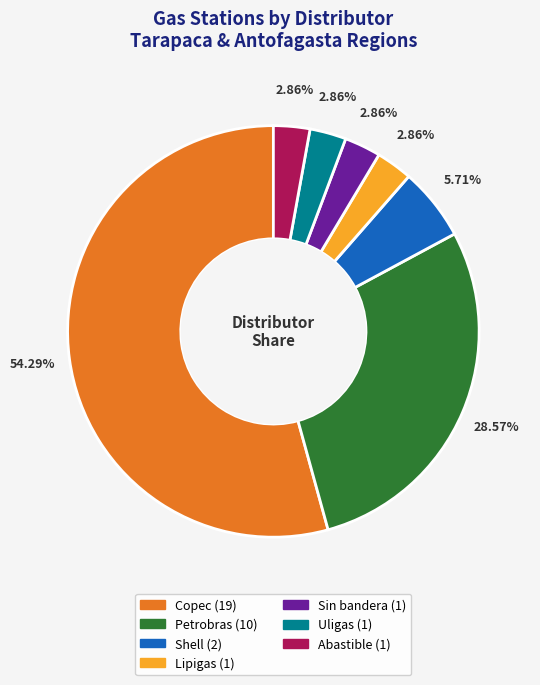

To the nearest percent, what is the difference between the largest and smallest slice percentages?

51%